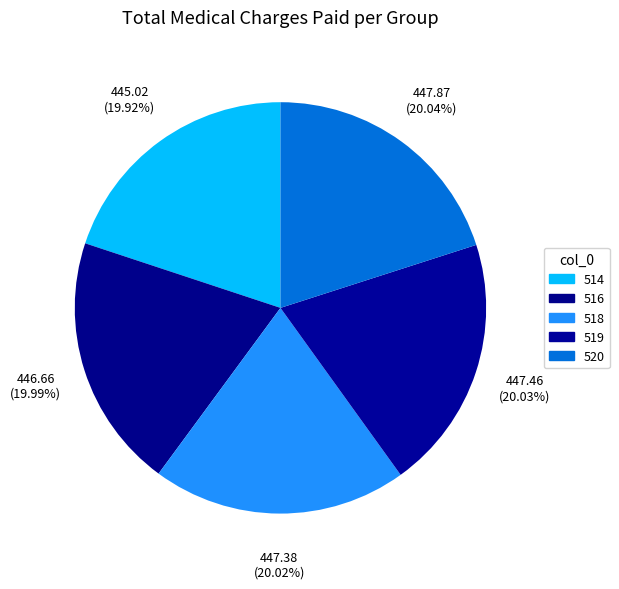

True or false: 516 accounts for 20% of the total.

True